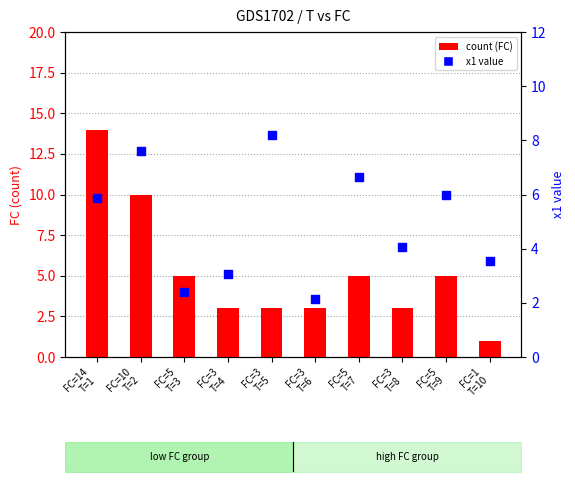

Is the value of count at FC=1
T=10 greater than the value of x1 value at FC=3
T=5?

No